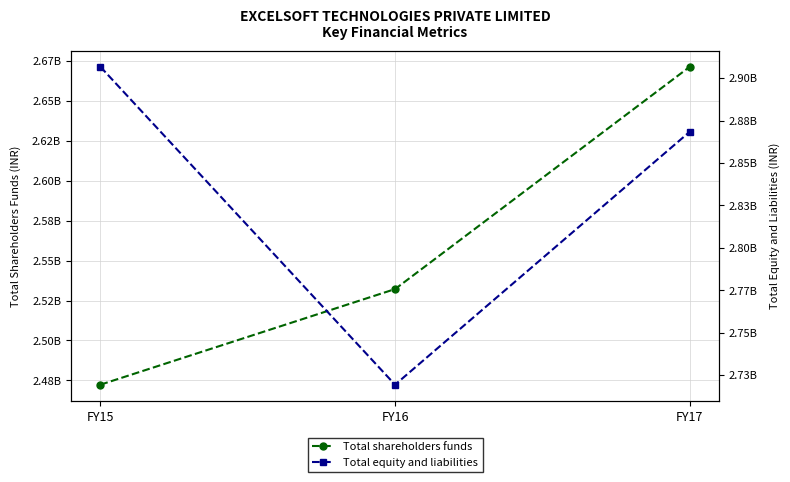

Reading left to right, extract all data points from this chart.

Total shareholders funds: 2472280015	2532206528	2671554409
Total equity and liabilities: 2906690920	2719425858	2868429386